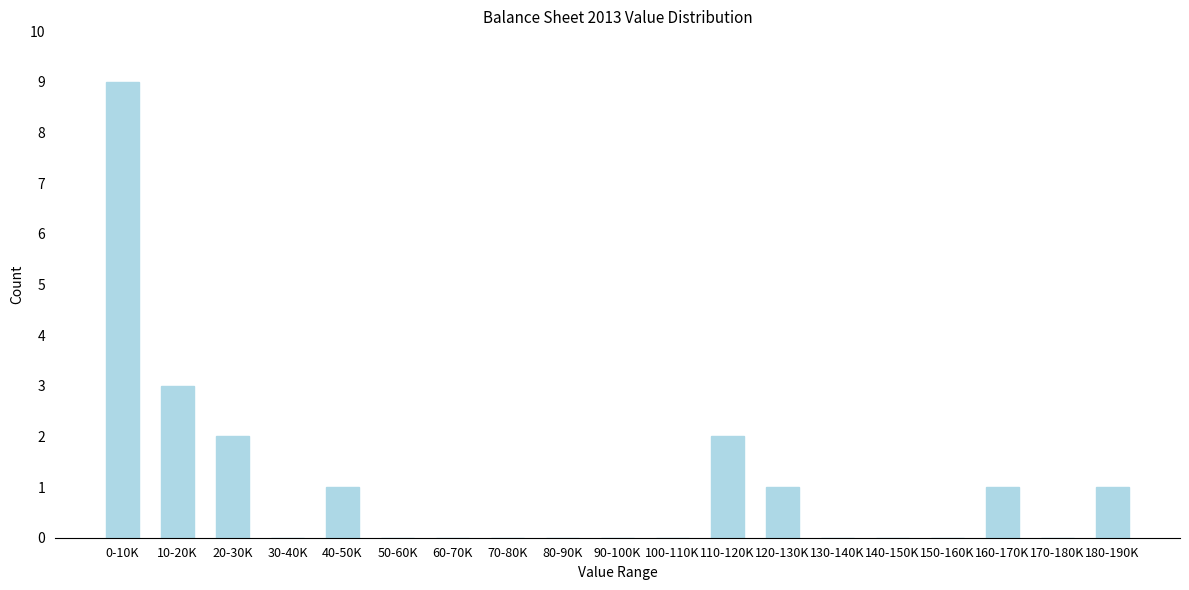

Reading left to right, transcribe all the data shown in this chart.

0-10K=9	10-20K=3	20-30K=2	30-40K=0	40-50K=1	50-60K=0	60-70K=0	70-80K=0	80-90K=0	90-100K=0	100-110K=0	110-120K=2	120-130K=1	130-140K=0	140-150K=0	150-160K=0	160-170K=1	170-180K=0	180-190K=1